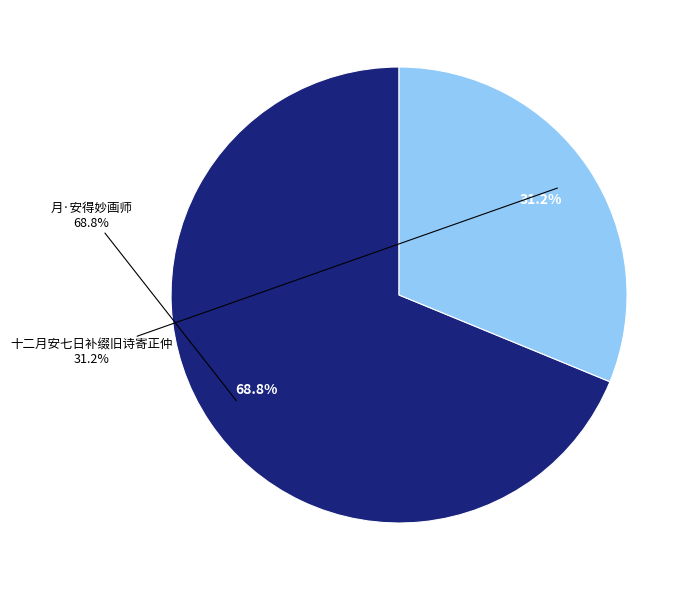

What is the total percentage of 十二月安七日补缀旧诗寄正仲 and 月·安得妙画师?

100.0%